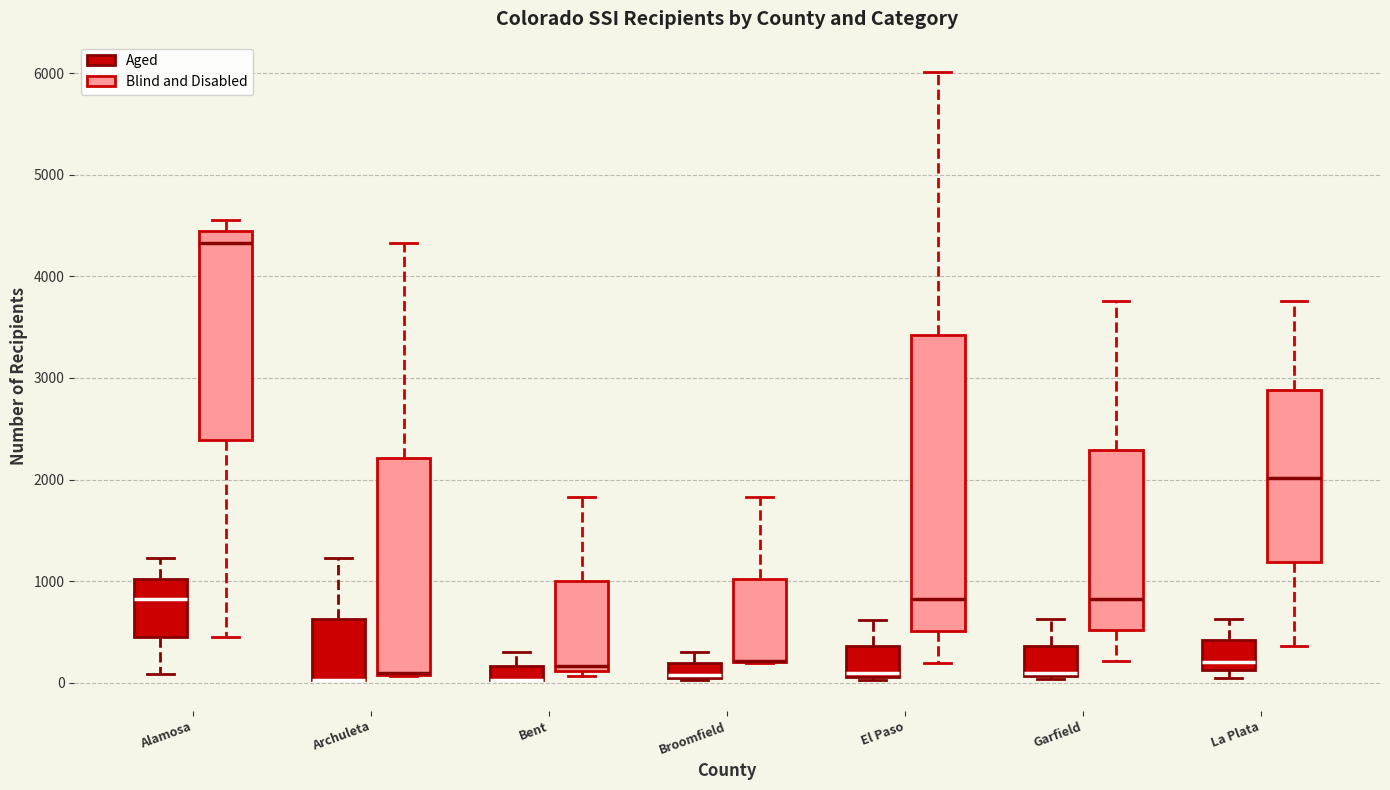

Comparing the boxes themselves (not the whiskers), which one is the tallest?

El Paso (Blind and Disabled)